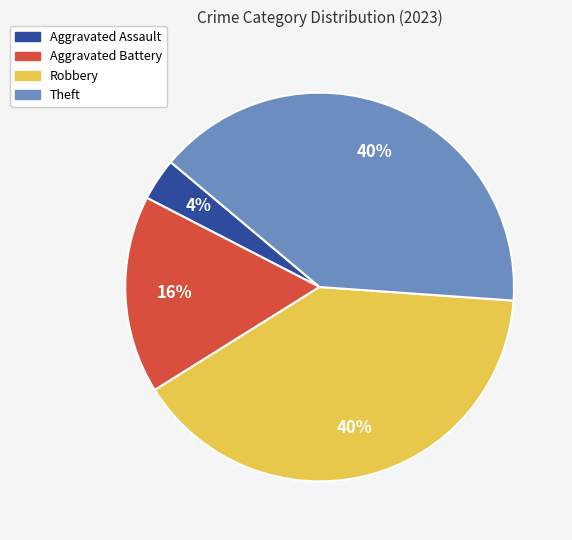

Is the sum of Robbery and Aggravated Assault greater than half?

No